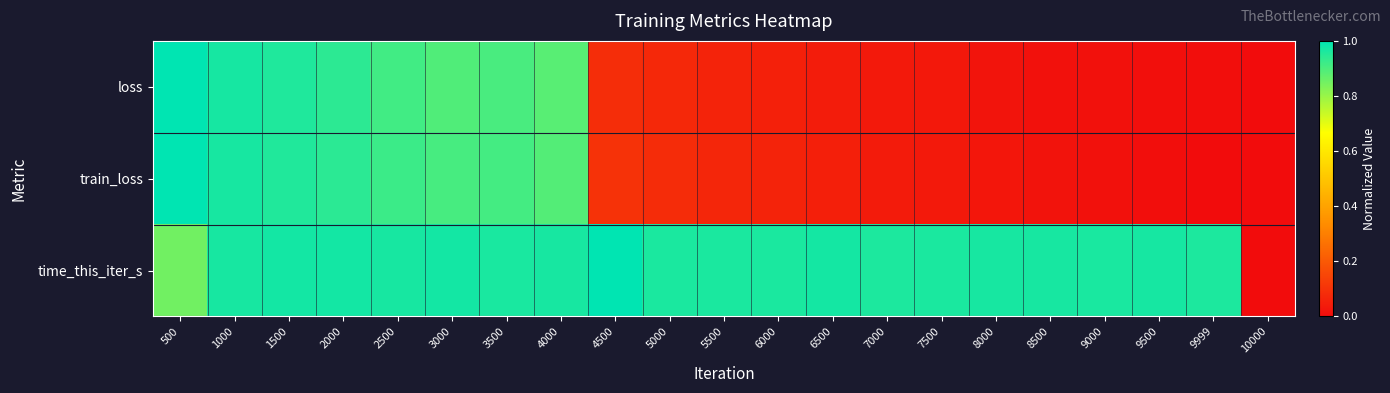

Rank the series at 2500 from lowest to highest value.

loss, train_loss, time_this_iter_s